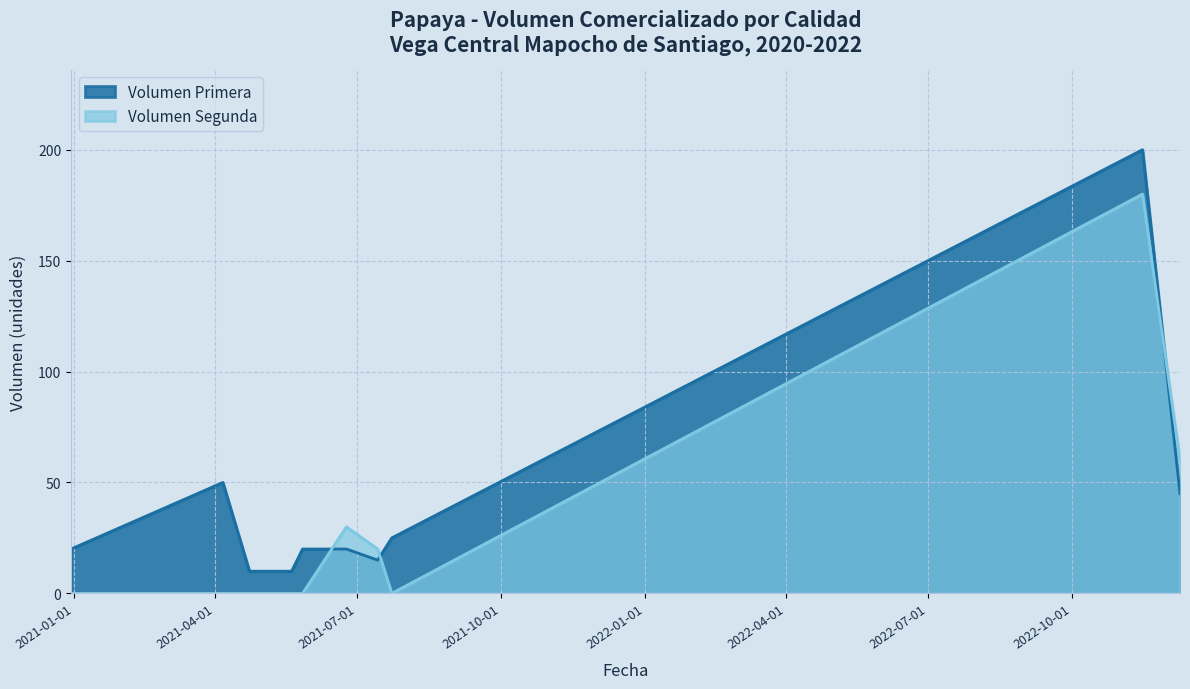

What value does the Volumen Primera series have at 2021-05-27?

20